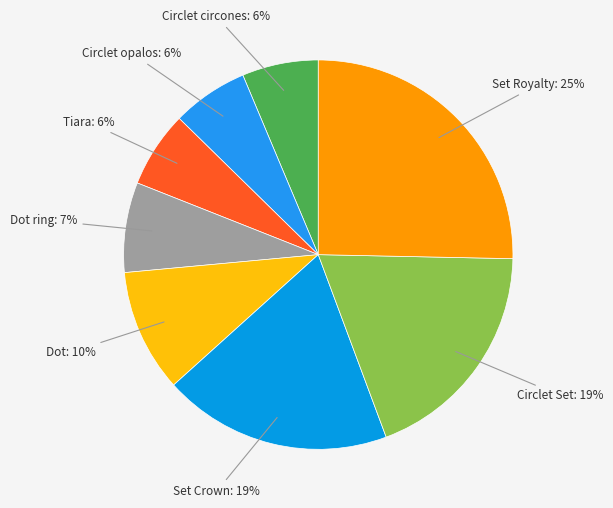

Which slice is the smallest?

Circlet de circones